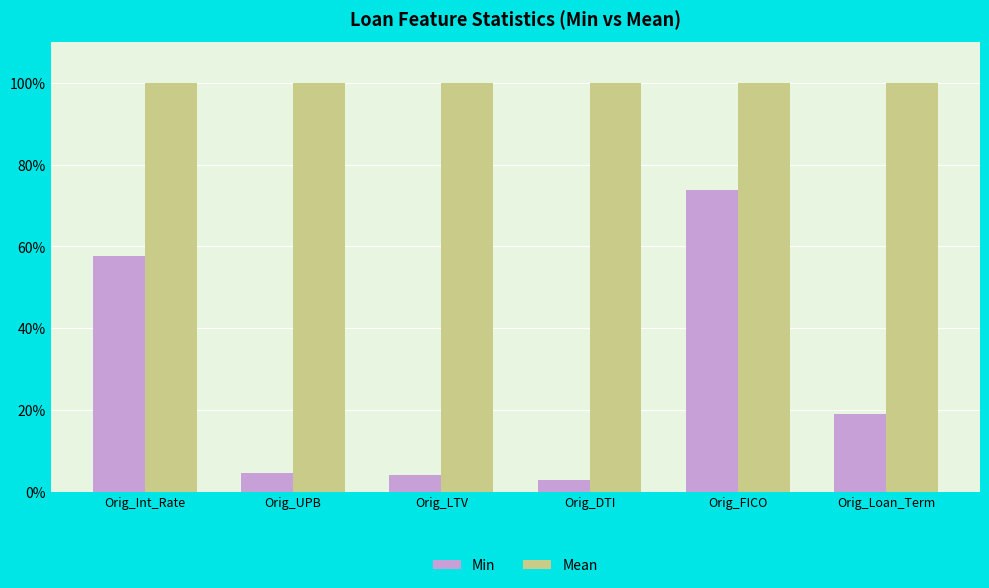

What position from the right is Orig_LTV?

4